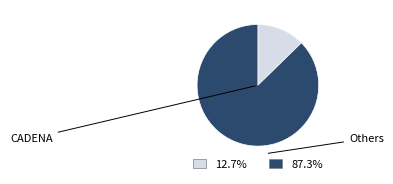

Count the number of slices in the pie.

2